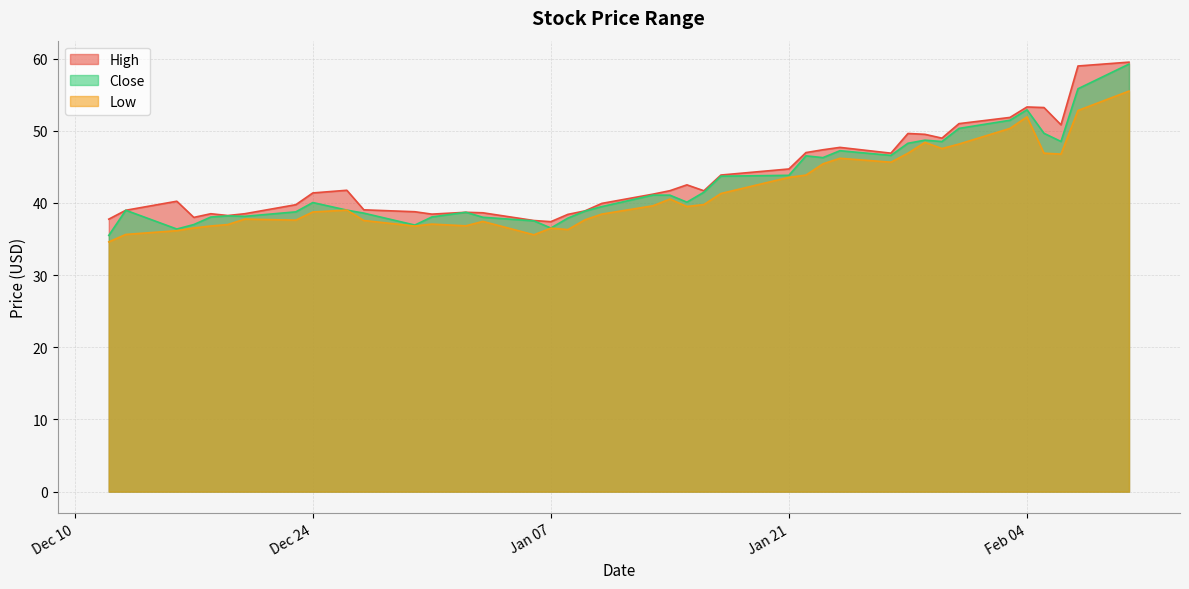

At which category is the sum across all series the highest?

2020-02-10